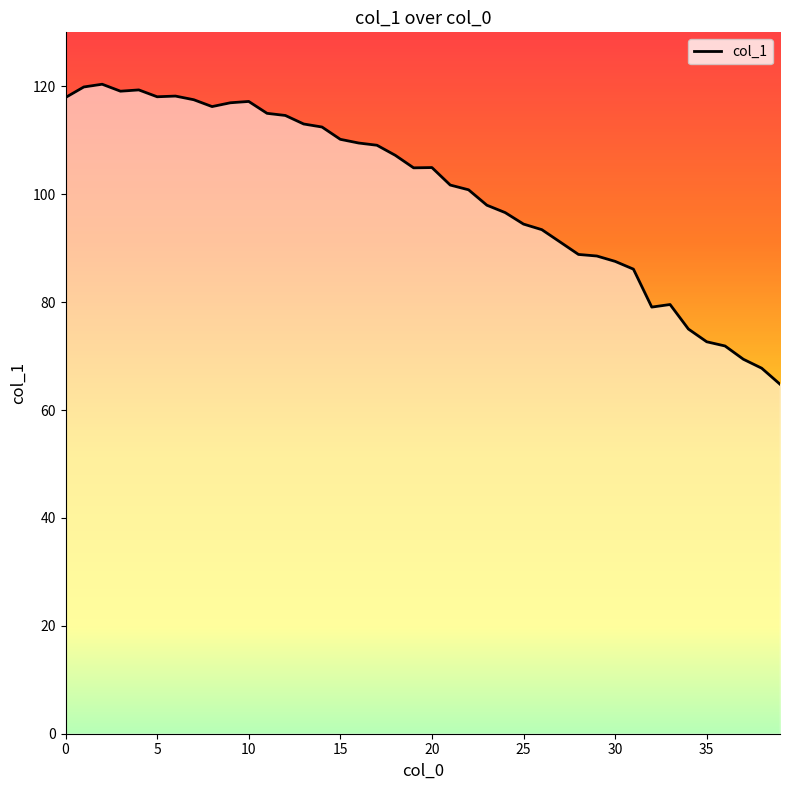

What is the smallest value displayed?

64.8